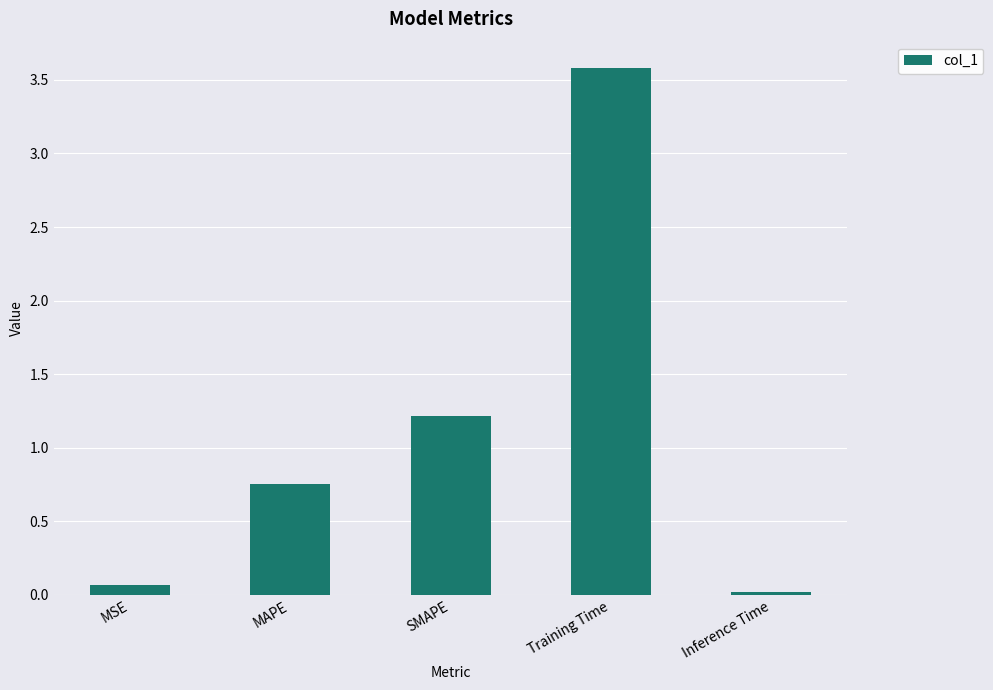

List the labels in order of value, smallest first.

Inference Time, MSE, MAPE, SMAPE, Training Time